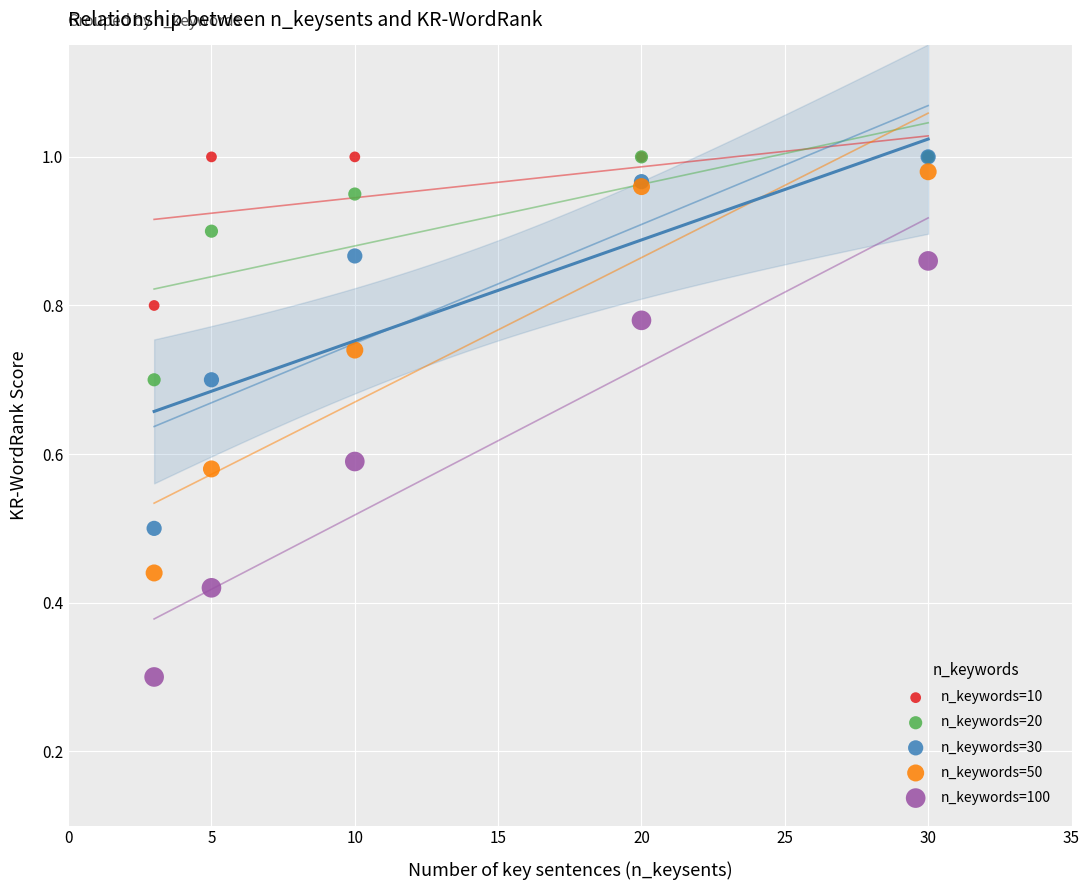

What are all the series names shown in the legend?

n_keywords=10, n_keywords=20, n_keywords=30, n_keywords=50, n_keywords=100